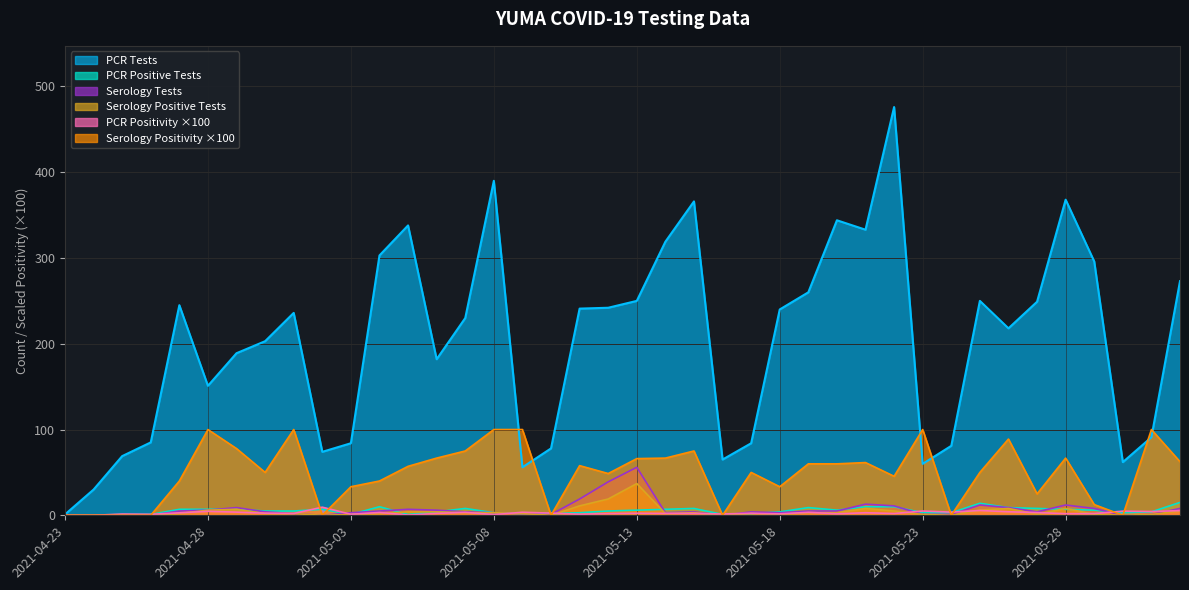

Between which two adjacent categories do PCR Positive Tests and Serology Positivity first intersect?

2021-04-26 and 2021-04-27